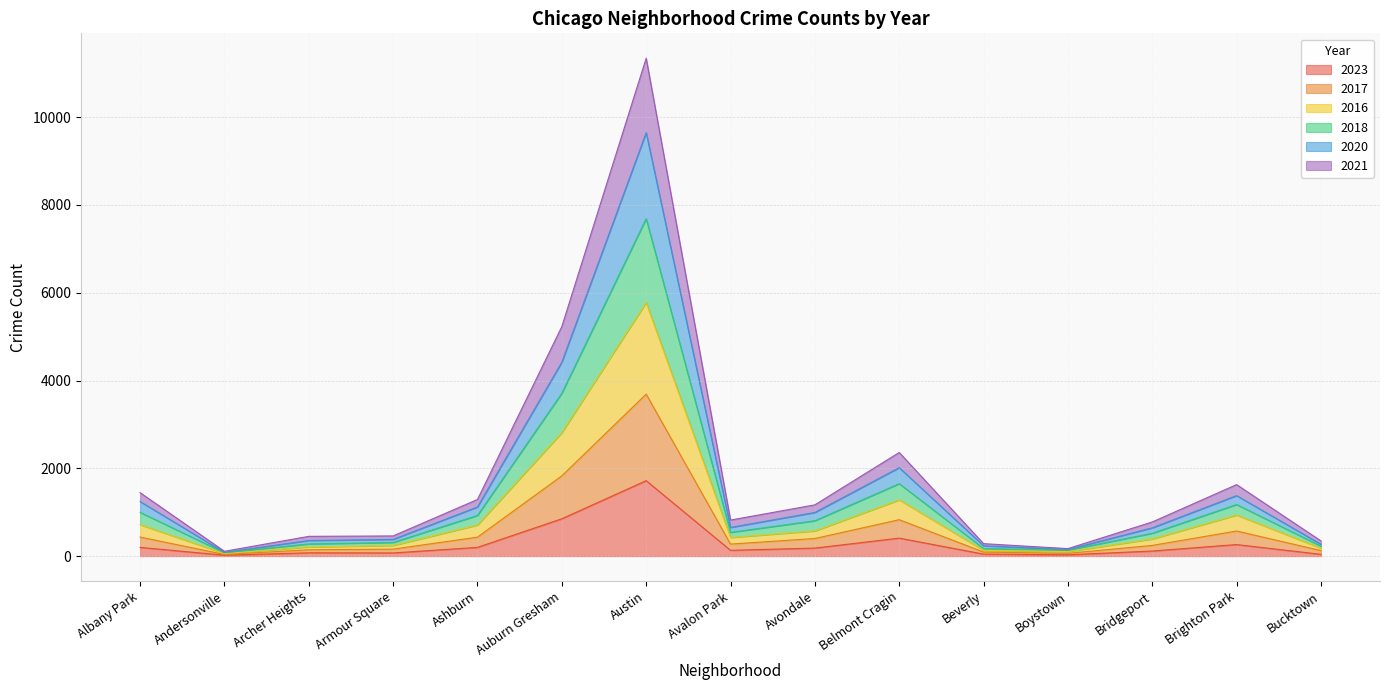

Rank the categories by 2023 value from lowest to highest.

Andersonville, Boystown, Bucktown, Beverly, Armour Square, Archer Heights, Bridgeport, Avalon Park, Avondale, Albany Park, Ashburn, Brighton Park, Belmont Cragin, Auburn Gresham, Austin